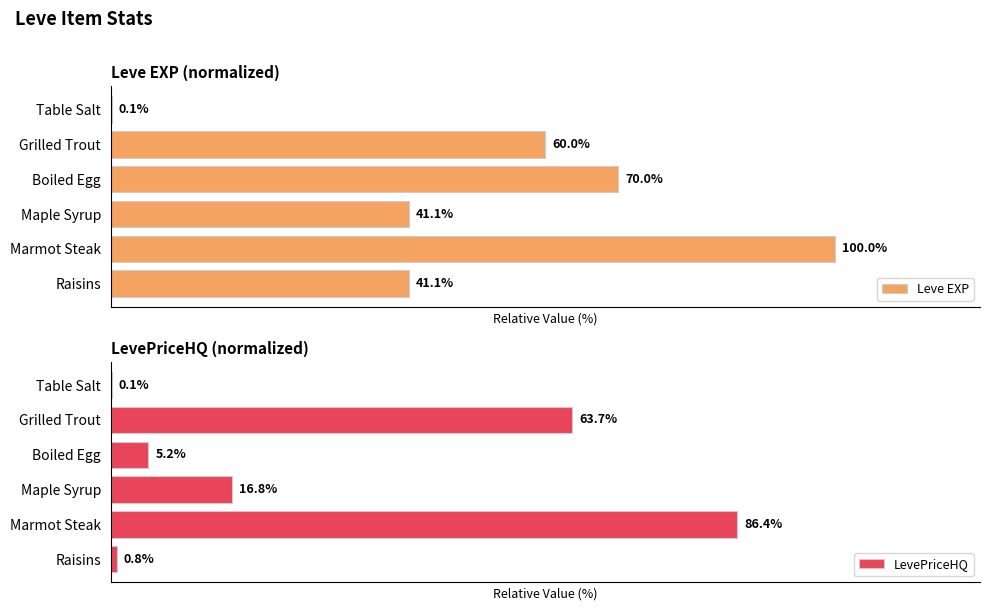

Where is LevePriceHQ nearest to the value 43?

Grilled Trout